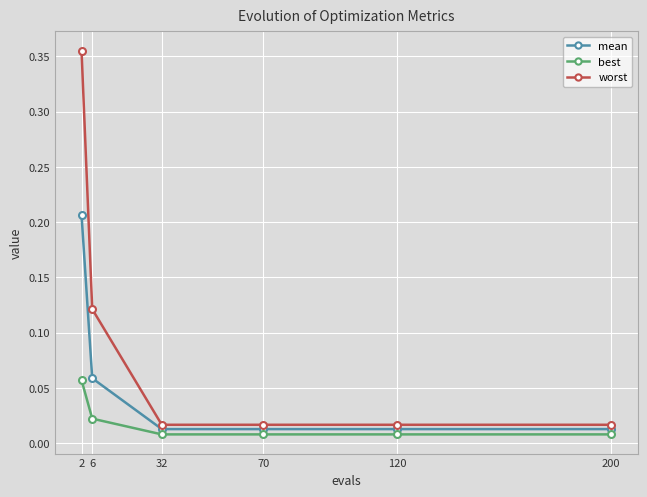

What is the spread (max minus min) of values at 2?

0.3